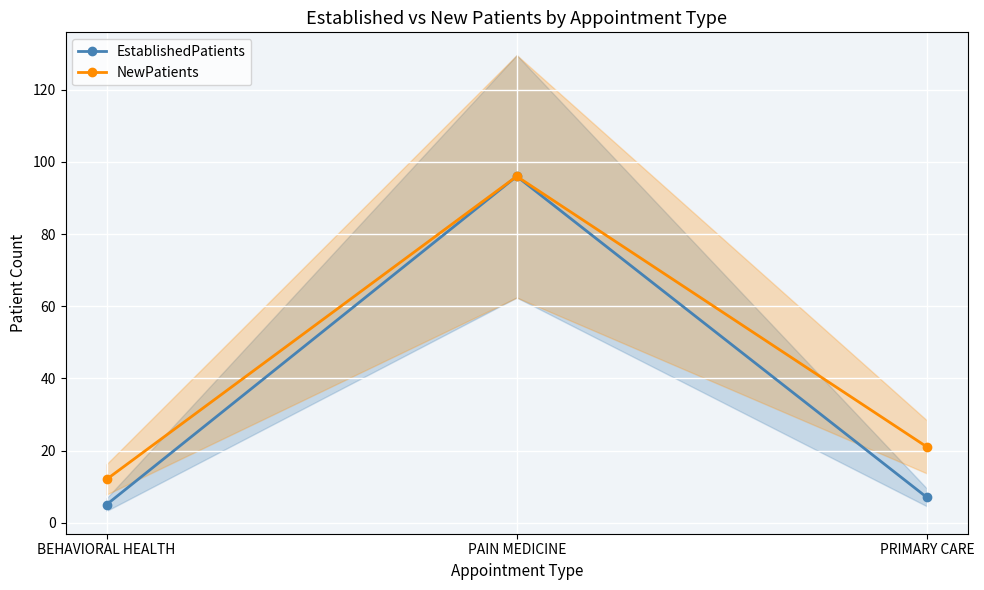

Is this an area chart (filled region under the line)?

No